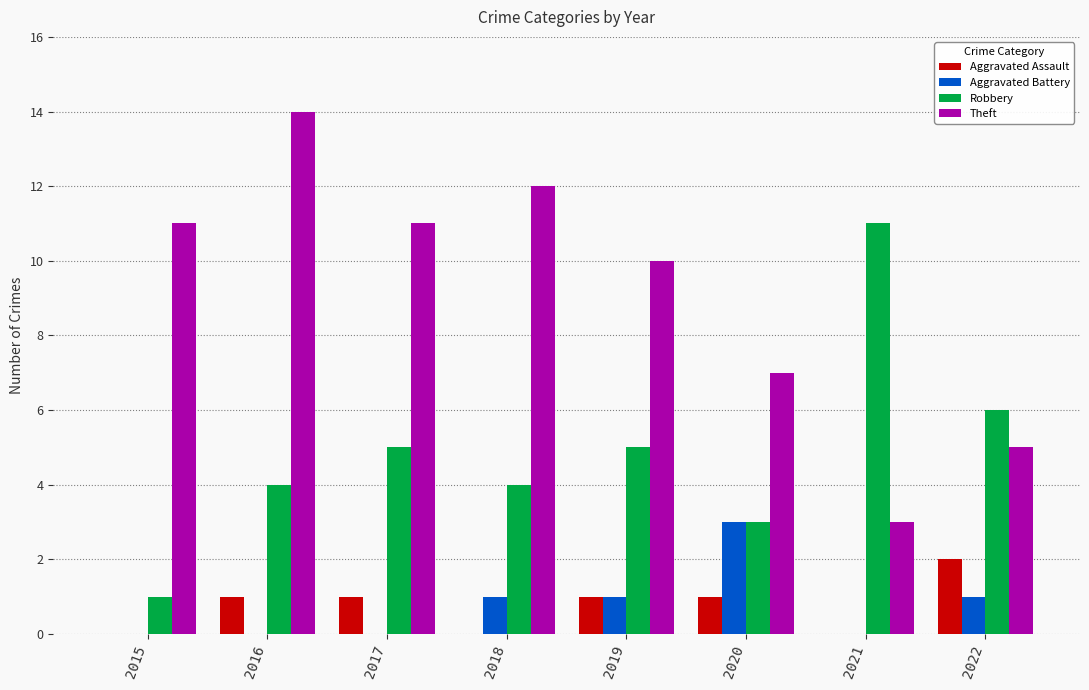

At which label is Theft closest to 8?

2020